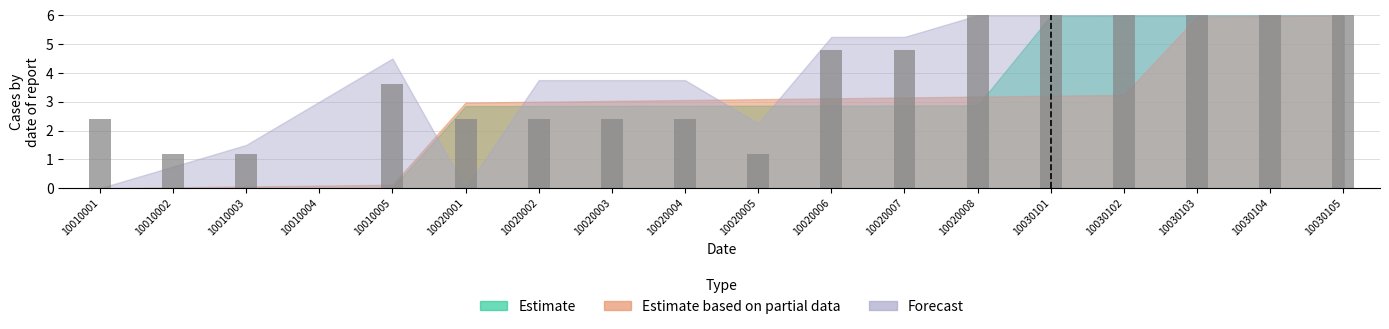

Reading right to left, extract all data points from this chart.

10030105=6.0	10030104=6.0	10030103=6.0	10030102=6.0	10030101=6.0	10020008=6.0	10020007=4.8	10020006=4.8	10020005=1.2	10020004=2.4	10020003=2.4	10020002=2.4	10020001=2.4	10010005=3.6	10010004=0.0	10010003=1.2	10010002=1.2	10010001=2.4